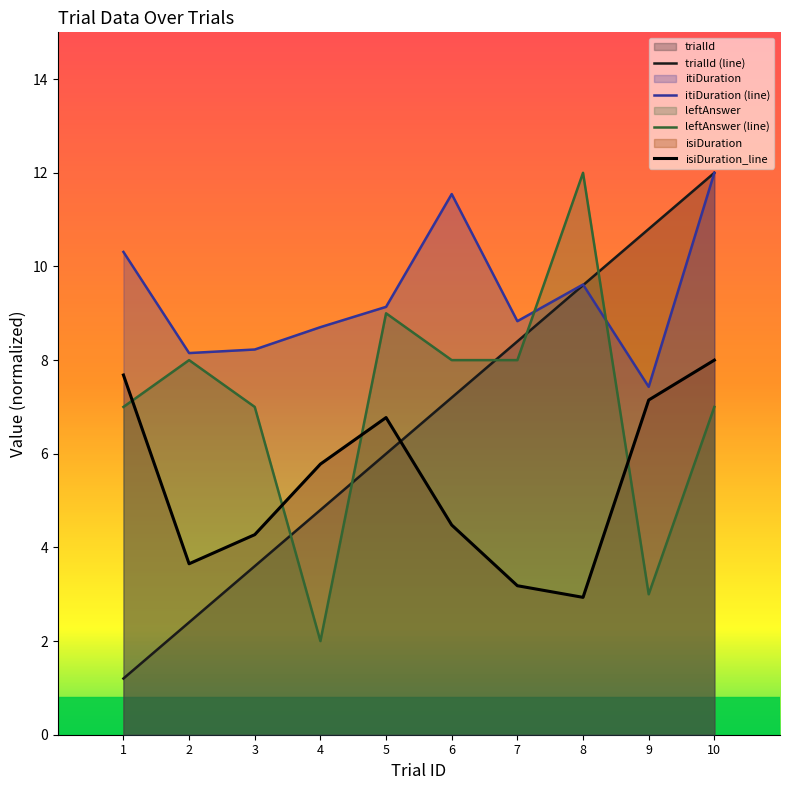

What is the greatest value displayed?

12.0